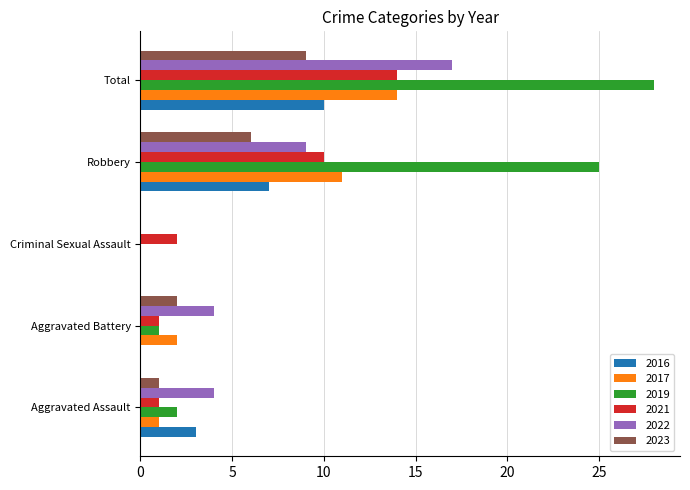

What is the sum of the 2022 values at Robbery and Total?

26